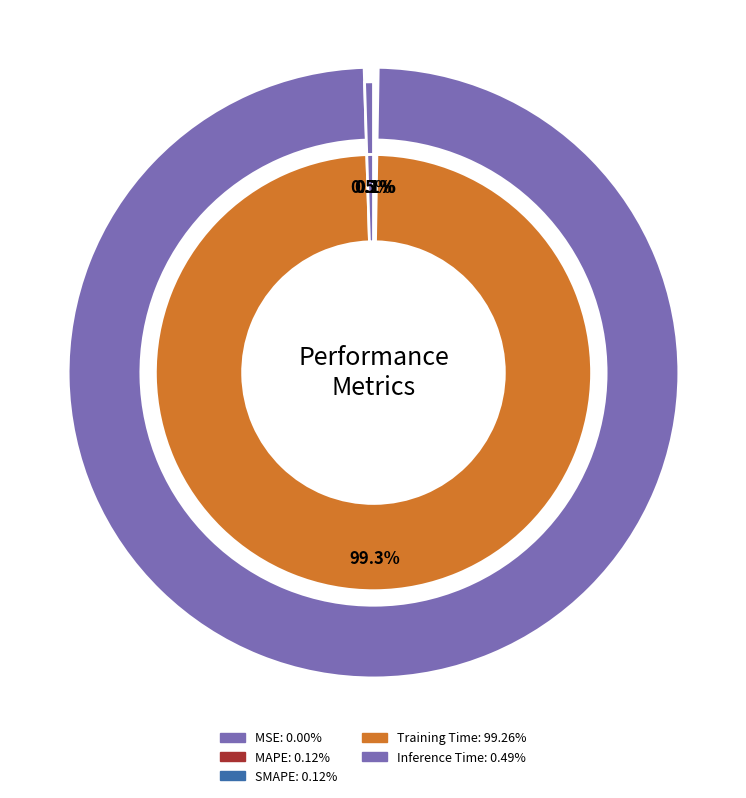

To the nearest percent, what is the combined percentage of Training Time and Inference Time?

100%